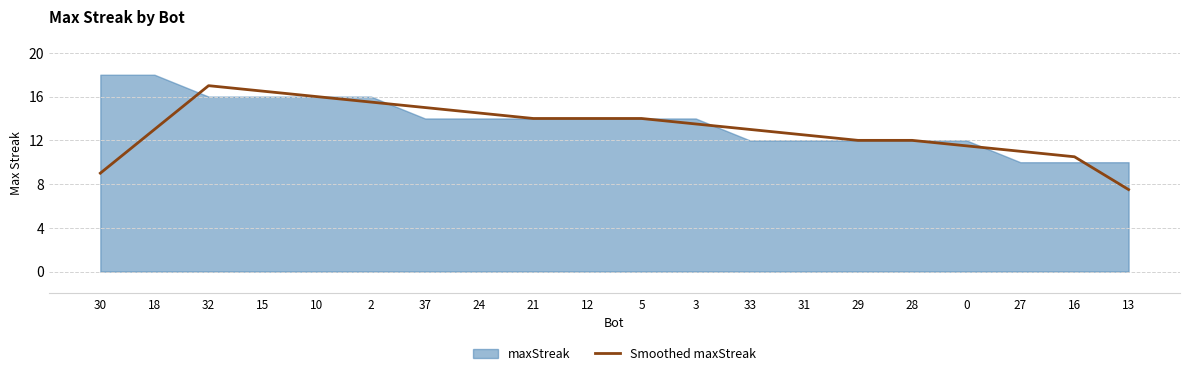

True or false: Smoothed maxStreak has a value of 13.4 at 13.

False